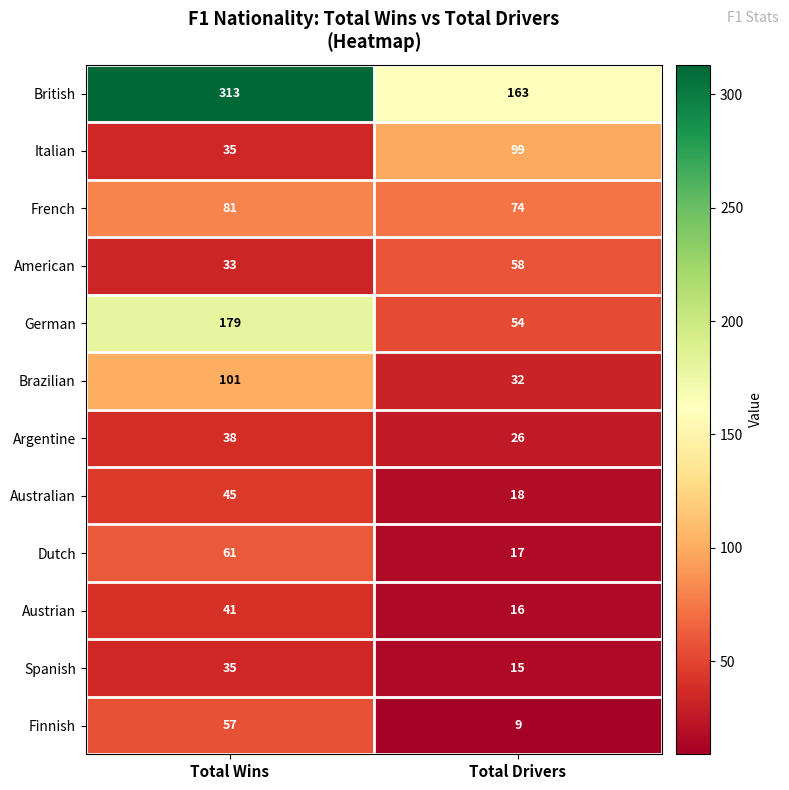

At which category does the chart reach its peak across all series?

Total Wins